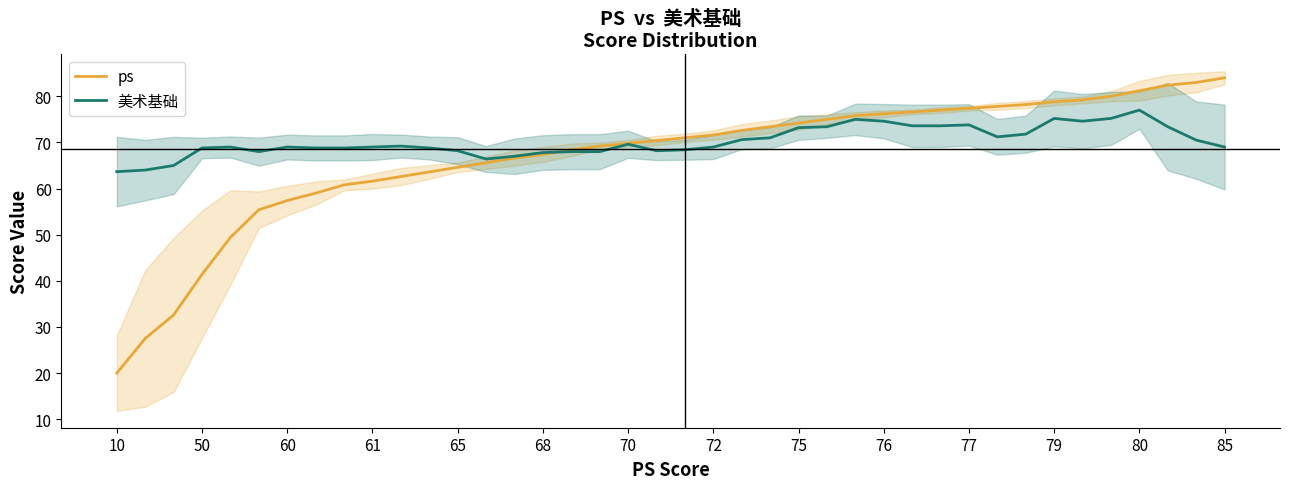

How many distinct data groups are displayed?

2